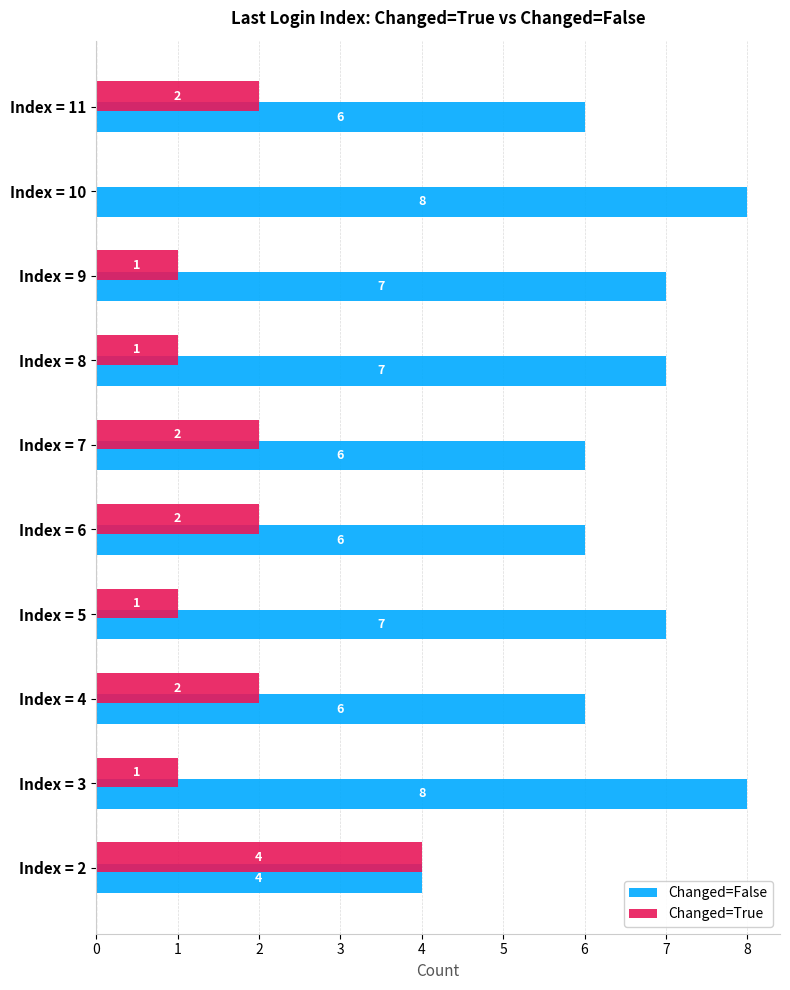

What is the approximate value of Changed=False at Index = 2?

4